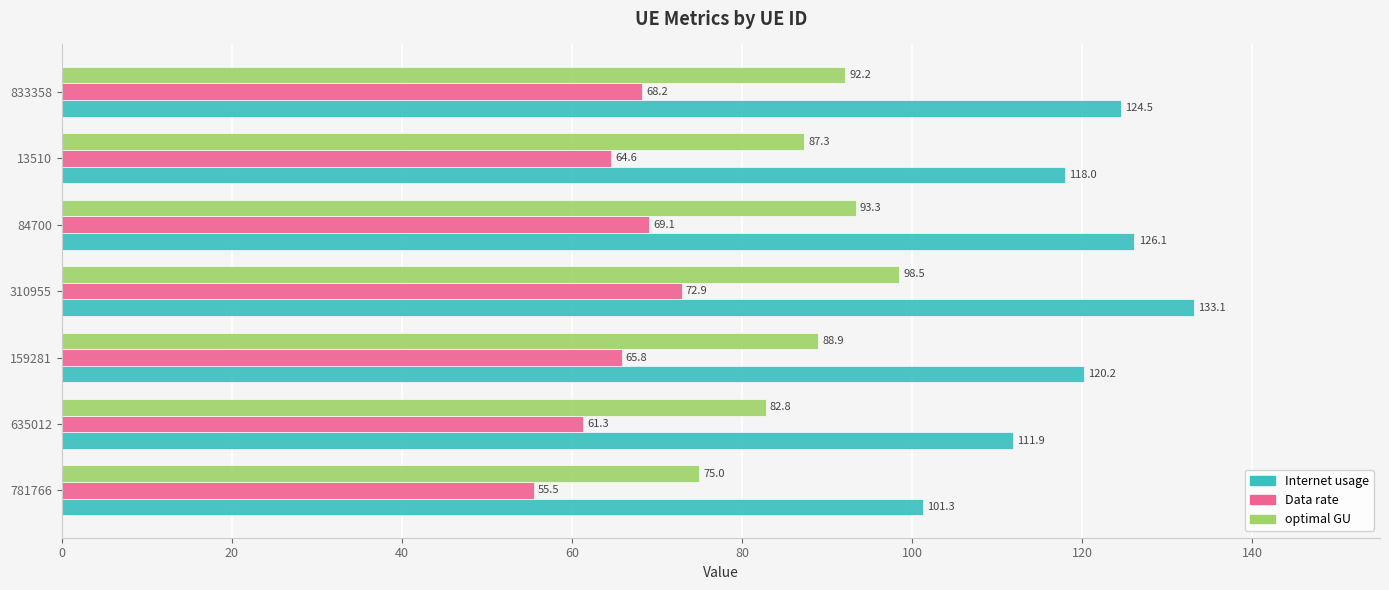

True or false: optimal GU has a value of 82.8 at 635012.

True